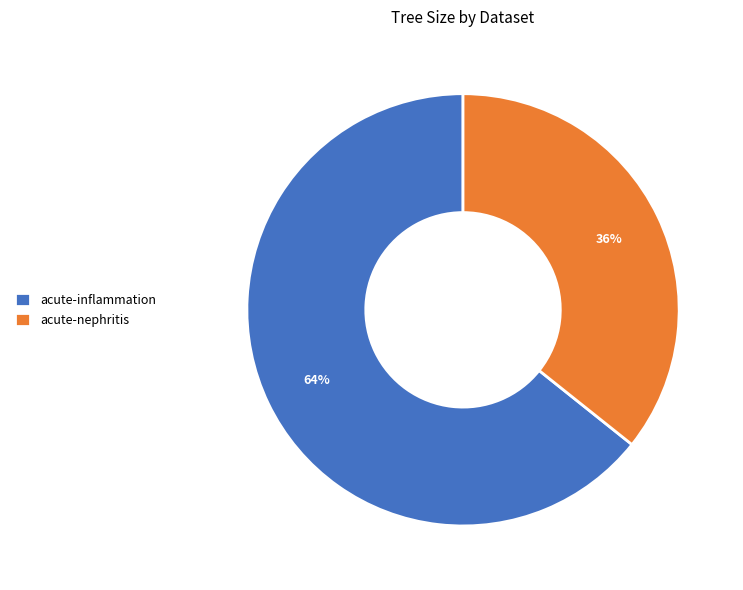

How many slices are in this pie chart?

2